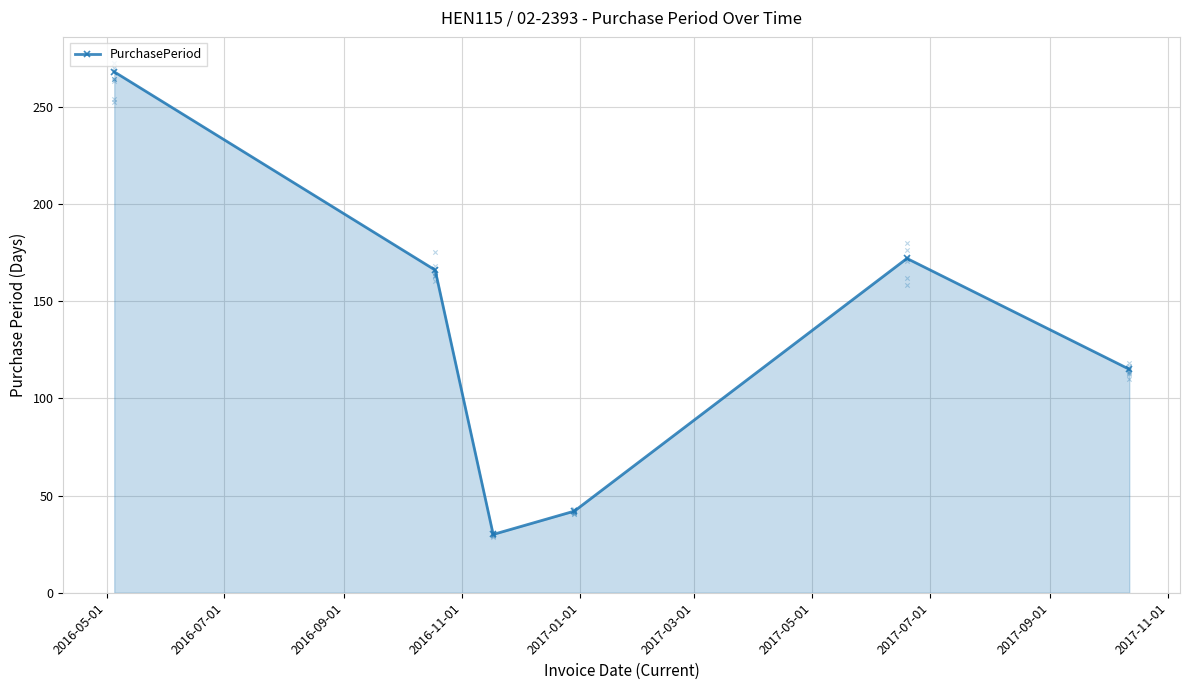

In PurchasePeriod, how many points are lower than both neighbors (excluding endpoints)?

1